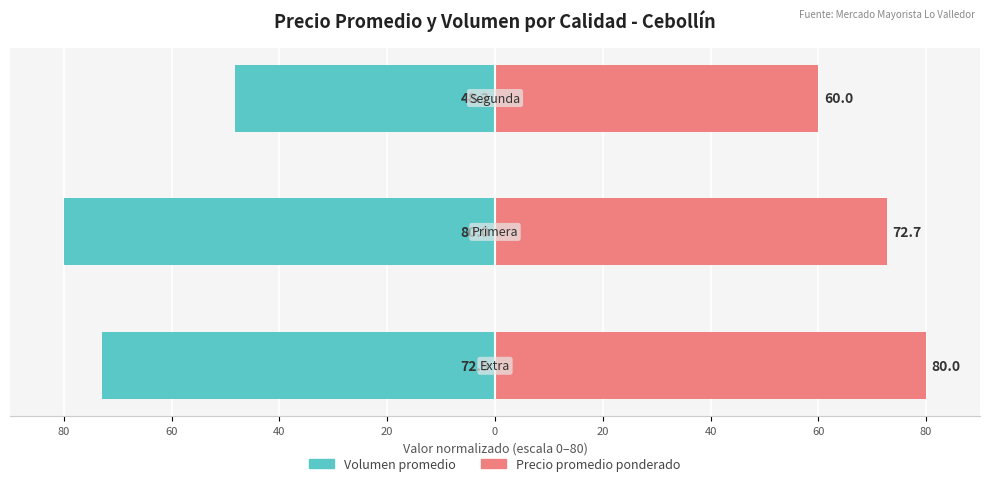

How many bars are there in each group?

2